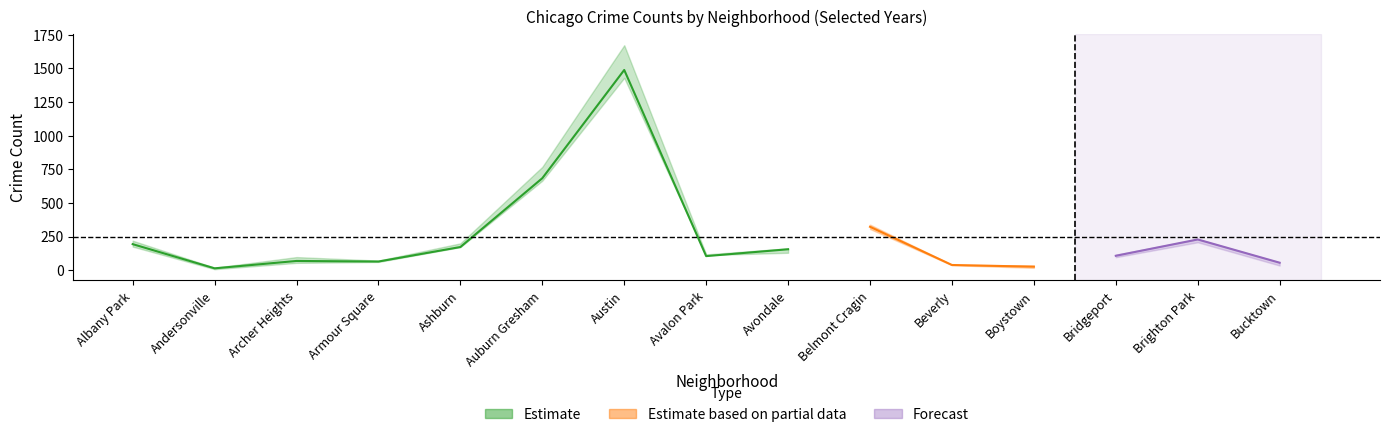

Is the value of 2023 at Avalon Park greater than the value of 2017 at Brighton Park?

No